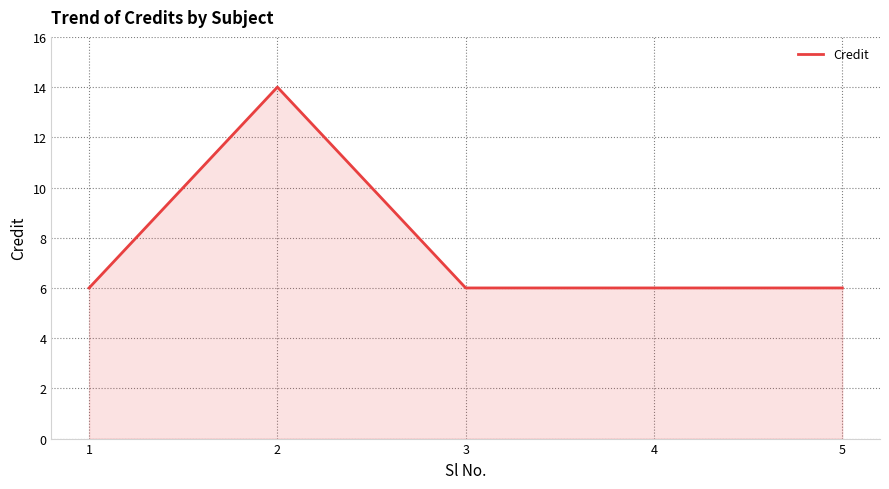

The value at 5 is 9. True or false?

False